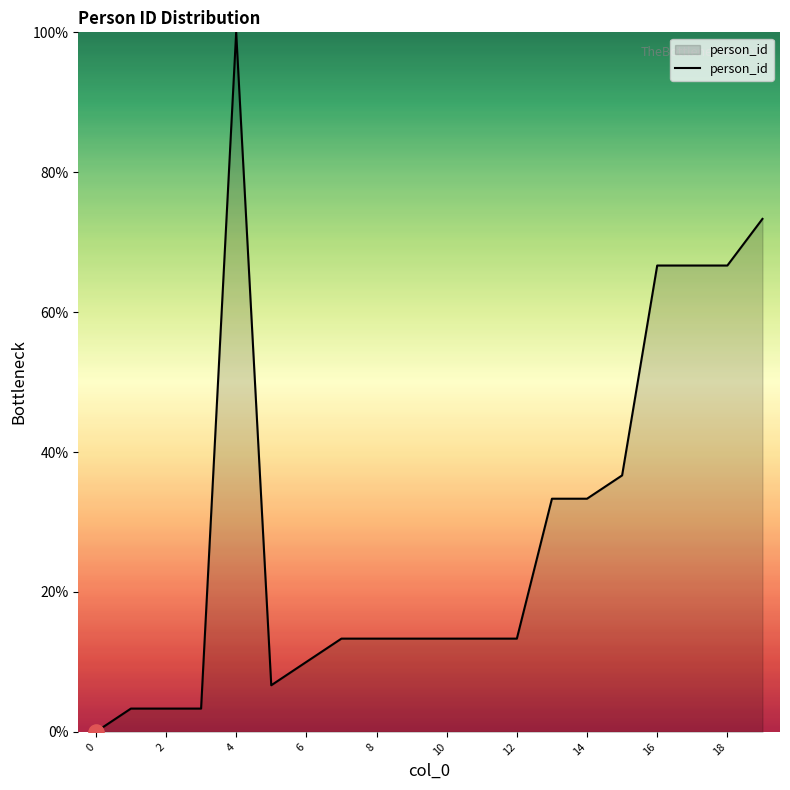

What is the greatest value displayed?

100.0